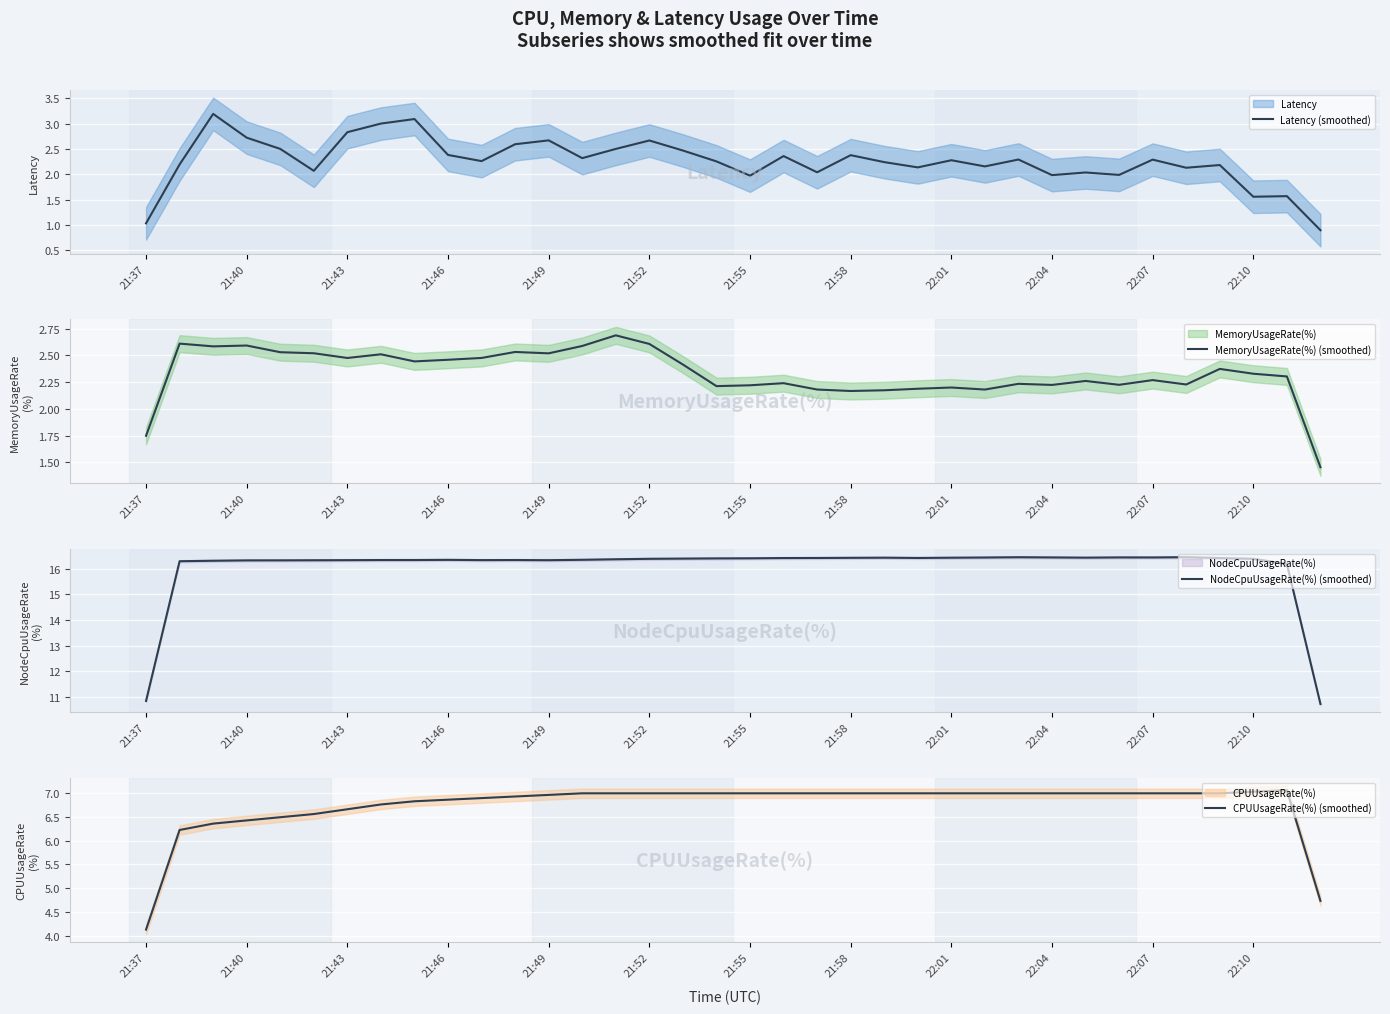

The CPUUsageRate(%) (smoothed) series shows 7.0 at 22:04. True or false?

True